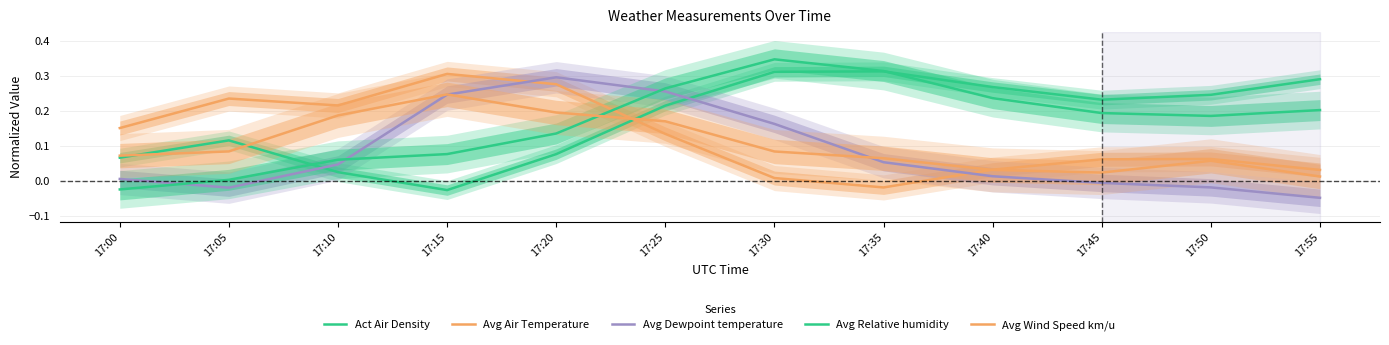

Is this an area chart (filled region under the line)?

No